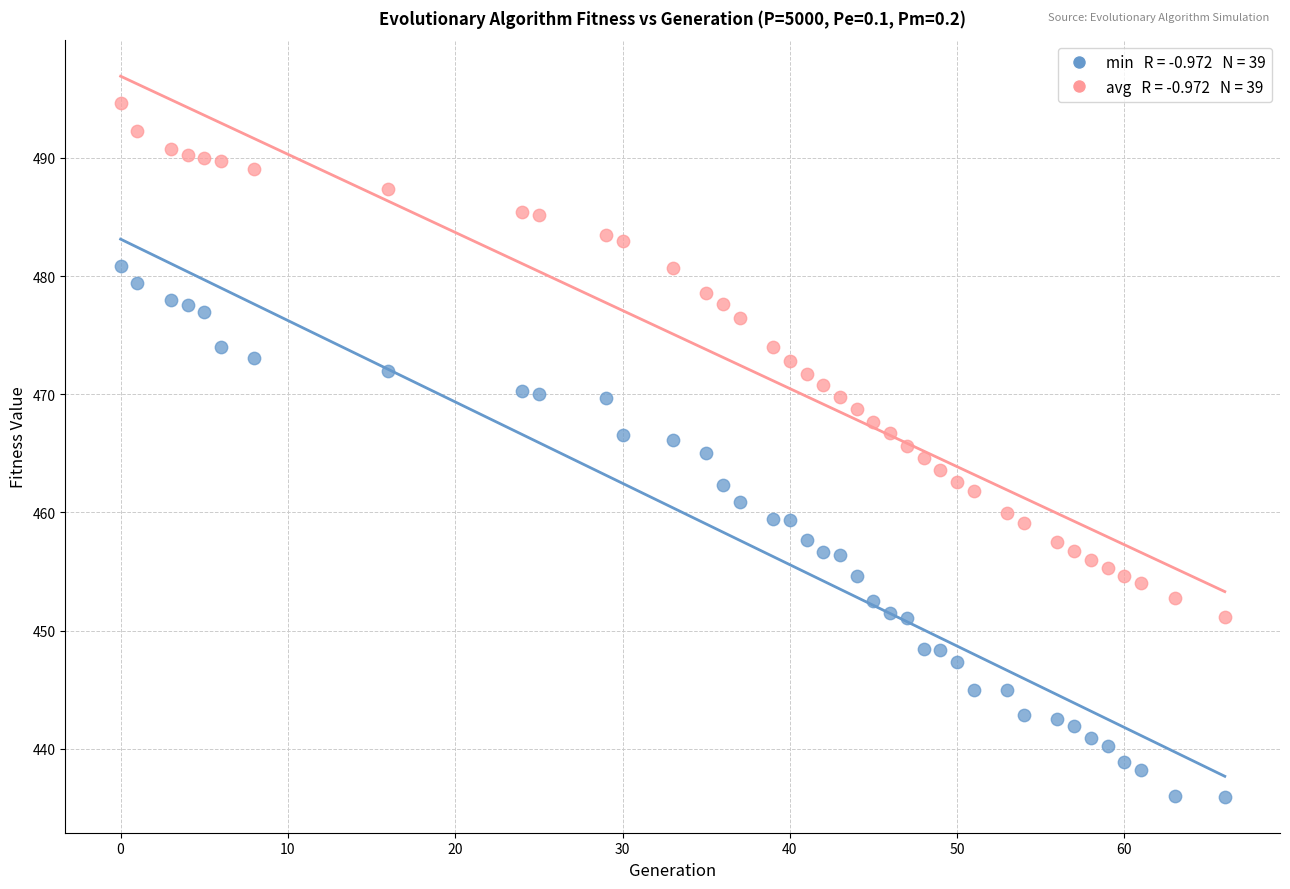

Across all data points, what is the range of Y values (max minus min)?

58.7